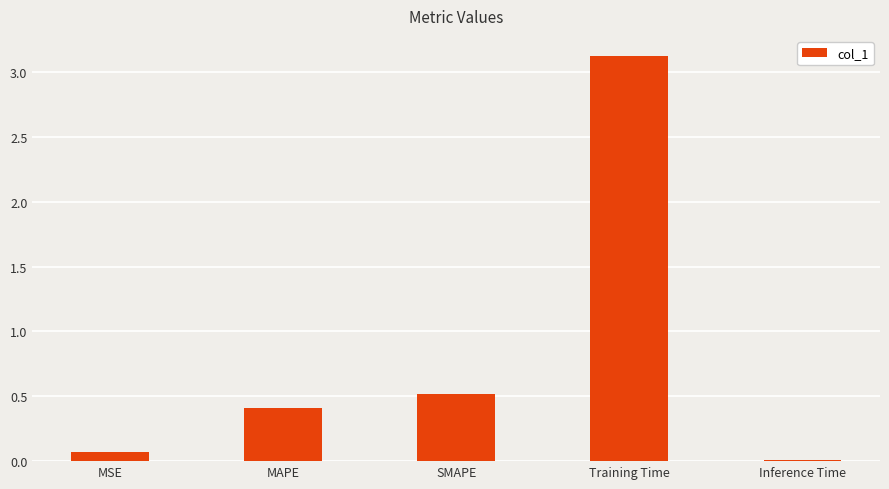

The value at Training Time is 1.5. True or false?

False